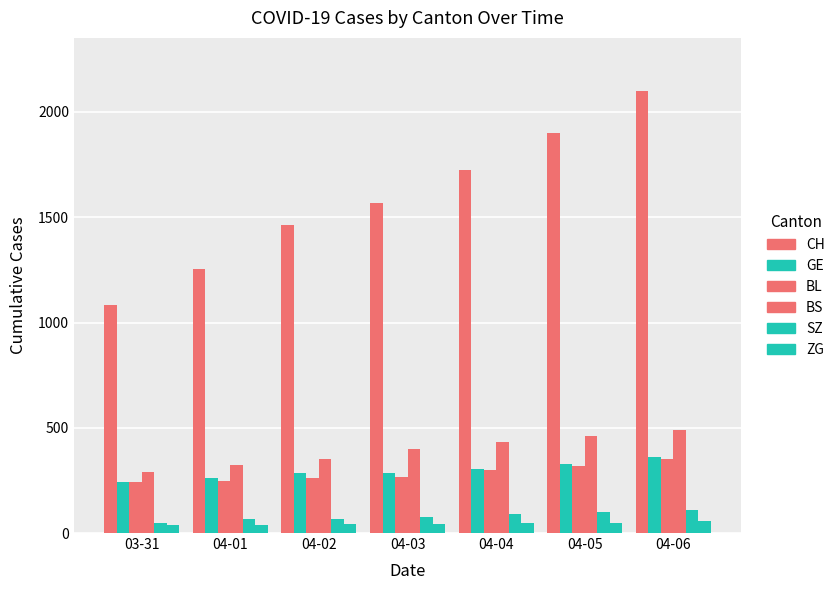

At how many categories does at least one series exceed 2027?

1